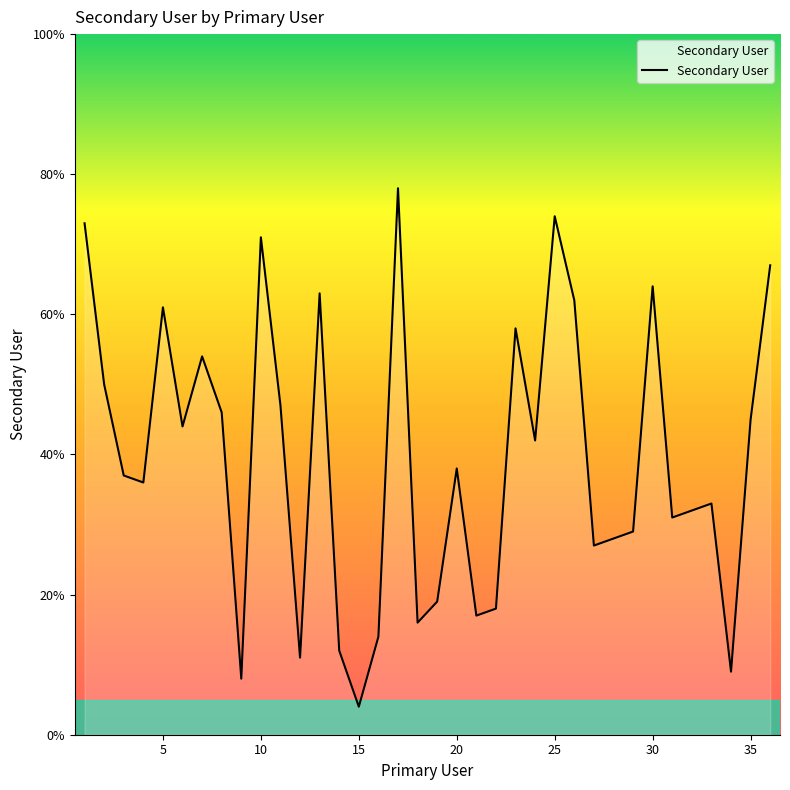

What is the maximum value shown in the chart?

78